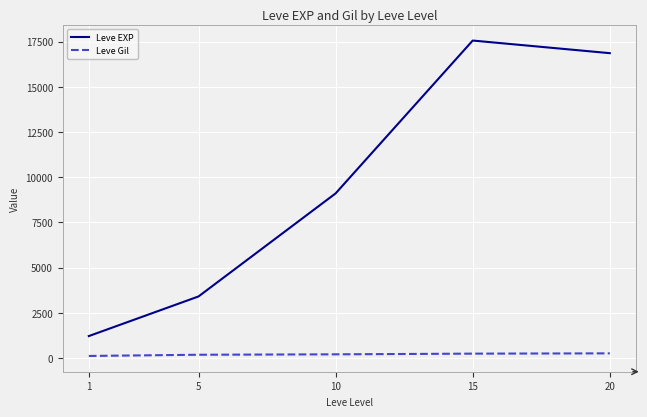

At how many categories does at least one series exceed 10929?

2